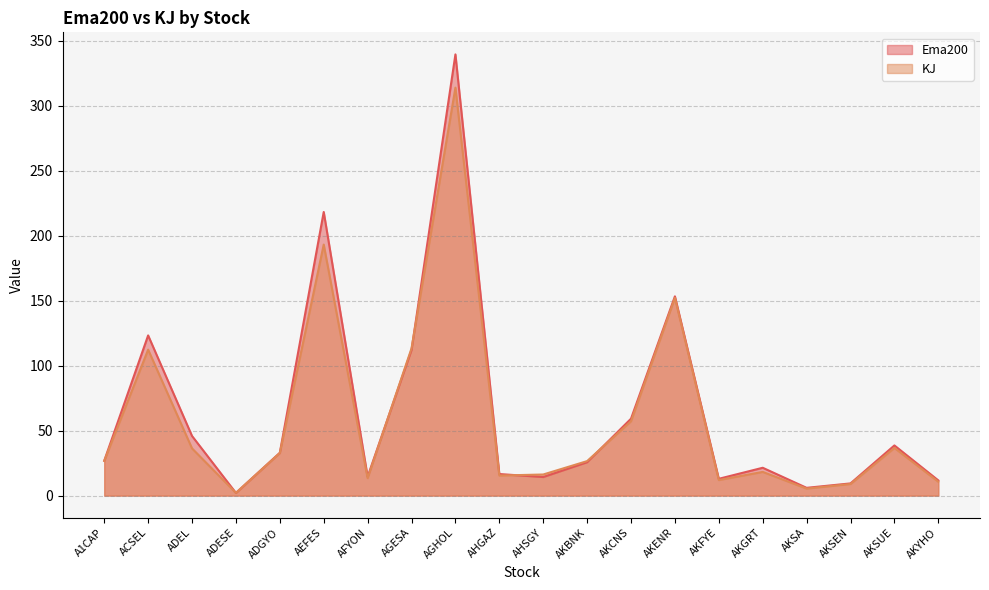

Which series has the largest total across all categories?

Ema200